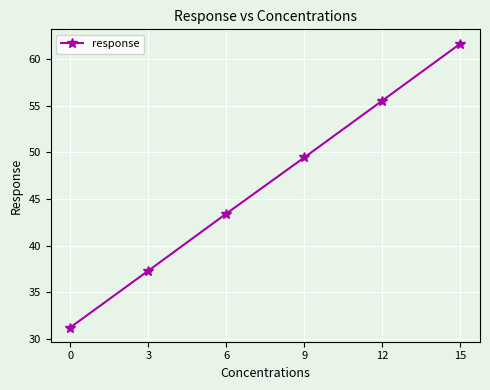

What is the greatest value displayed?

61.7